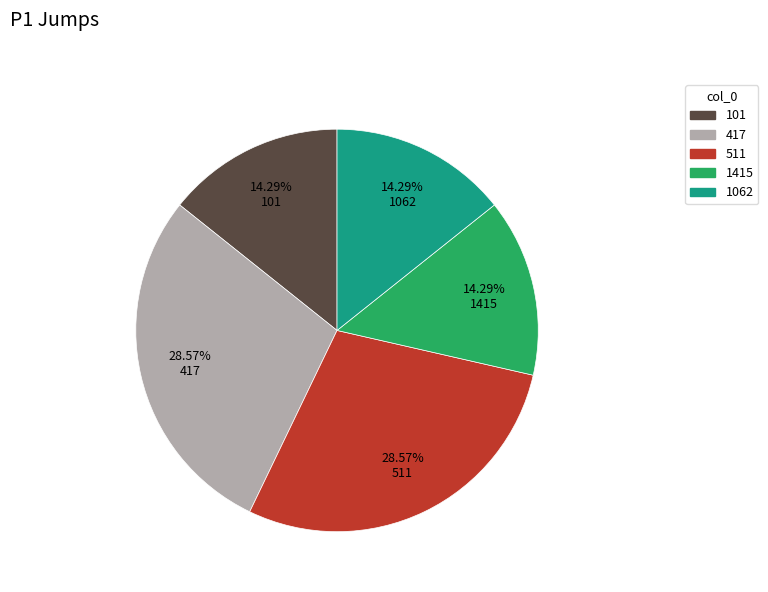

To the nearest percent, what is the average slice percentage?

20%